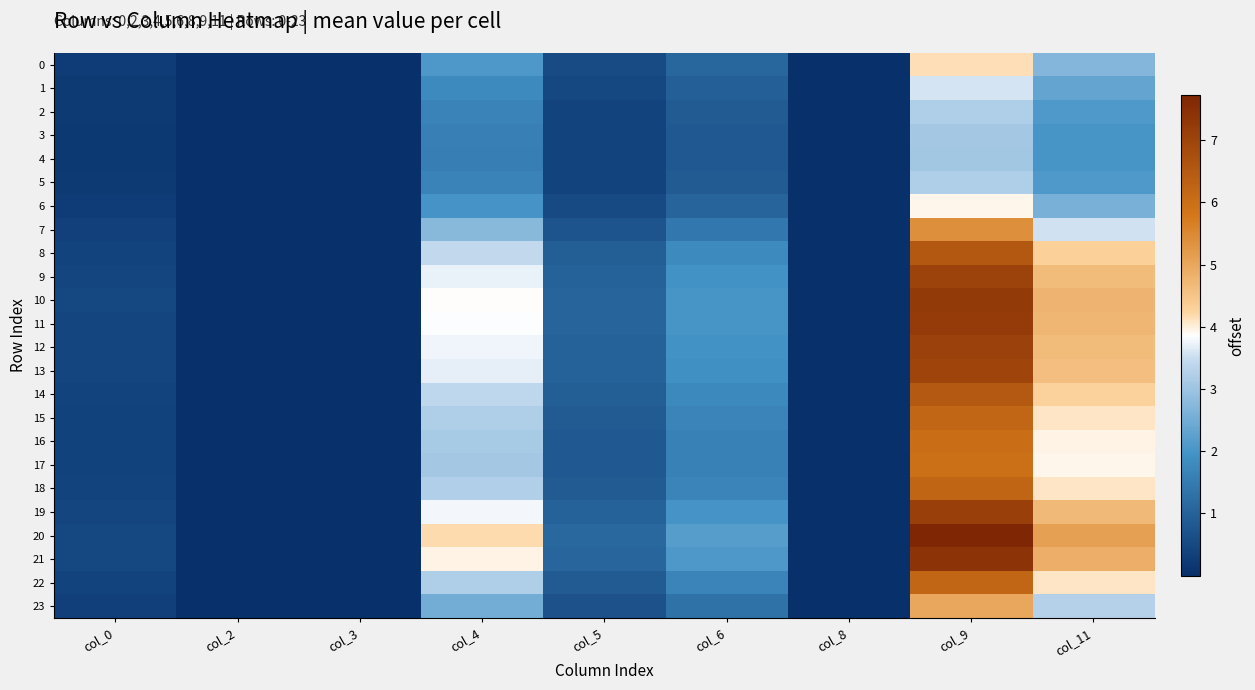

At which category is the sum across all series the highest?

col_9